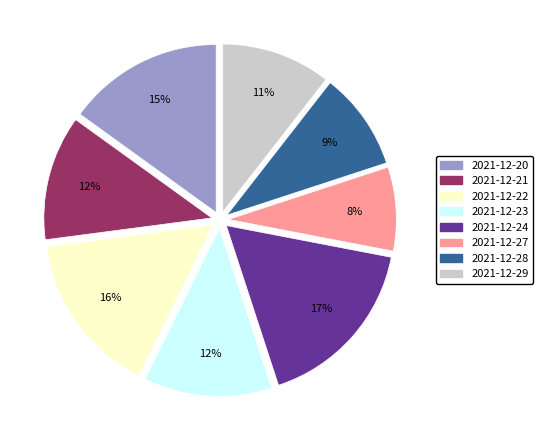

What is the ratio of the value at 2021-12-21 to the value at 2021-12-20?

0.8